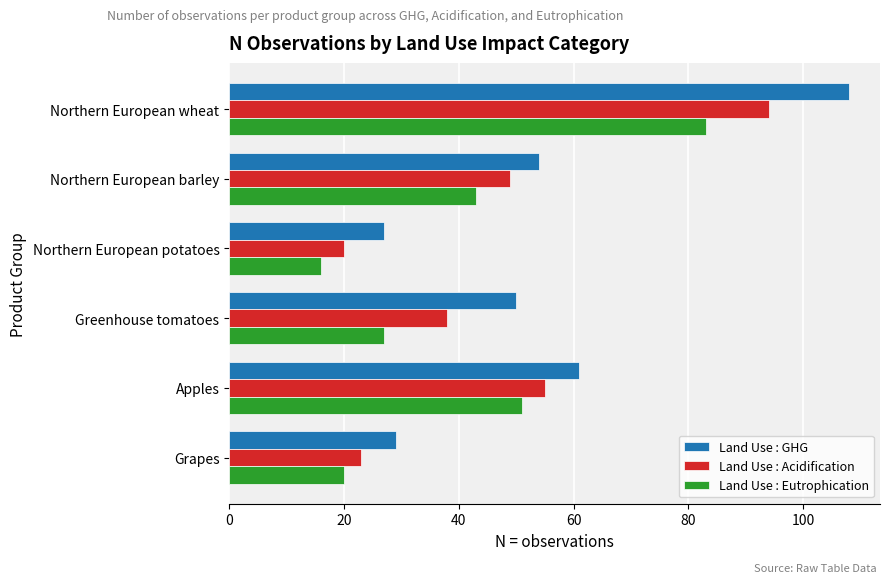

True or false: Land Use : Acidification has a value of 55 at Apples.

True